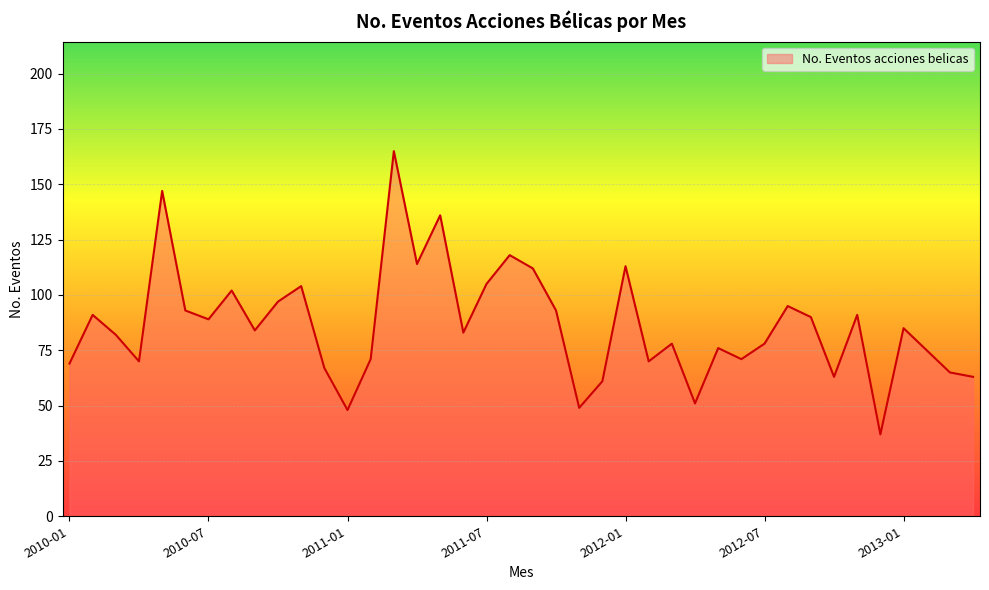

What is the minimum value shown in the chart?

37